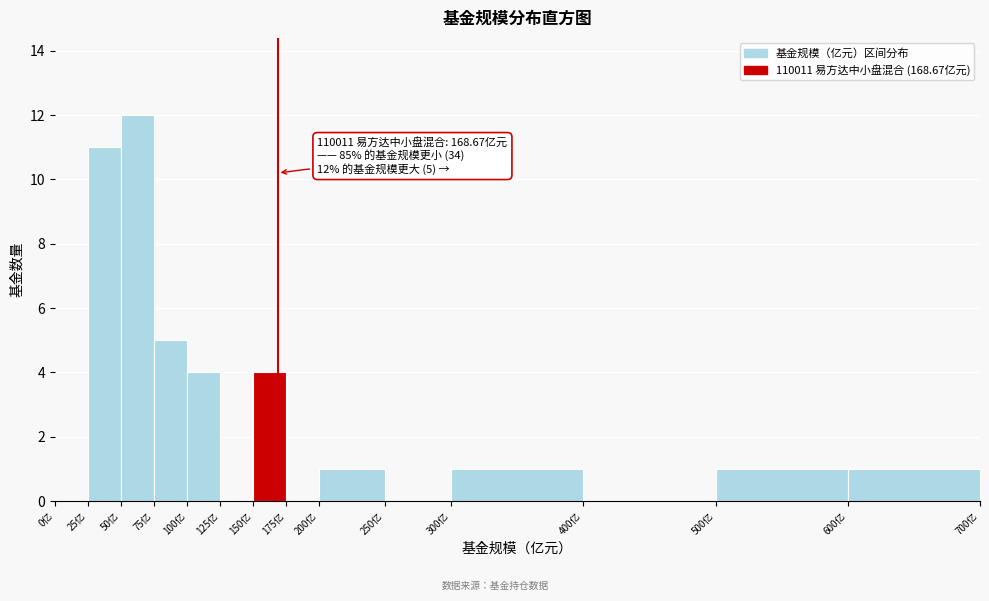

Over which range of the x-axis is the bar tallest?

50 to 75